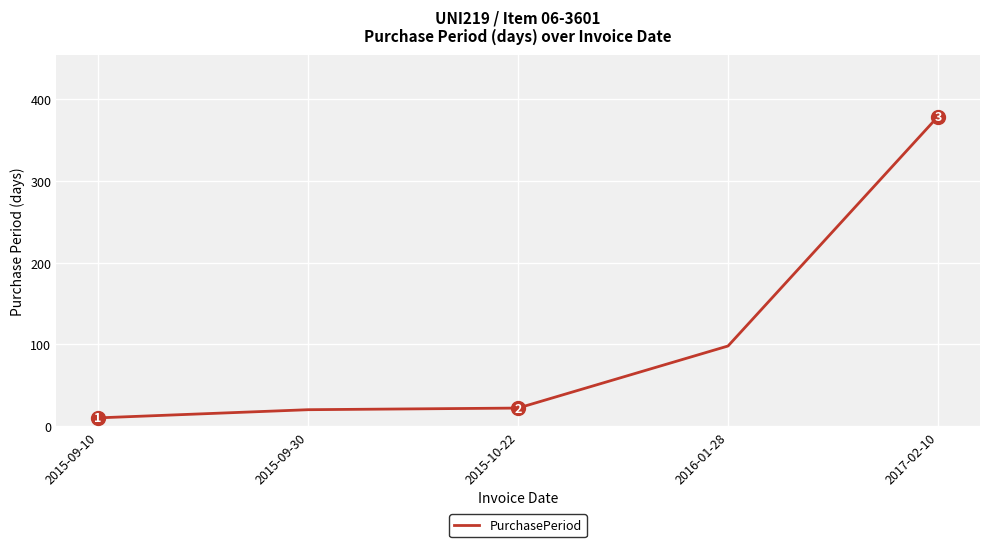

Rank the categories by value from lowest to highest.

2015-09-10, 2015-09-30, 2015-10-22, 2016-01-28, 2017-02-10